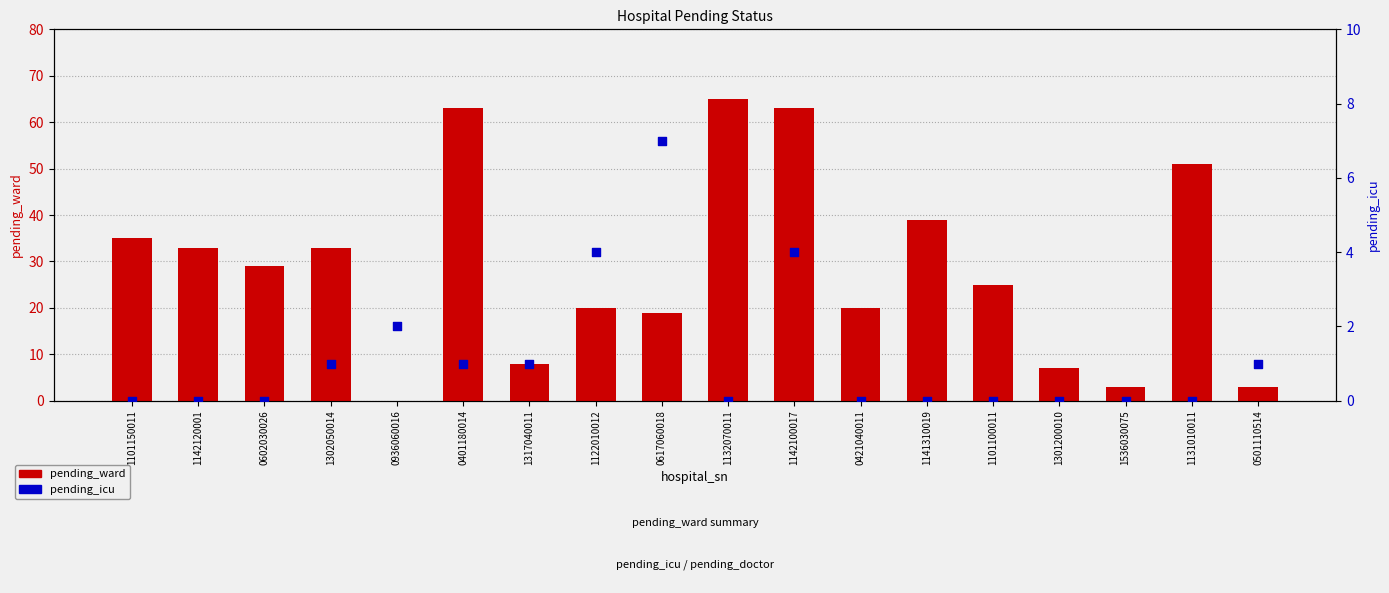

What are all the series names shown in the legend?

pending_ward, pending_icu